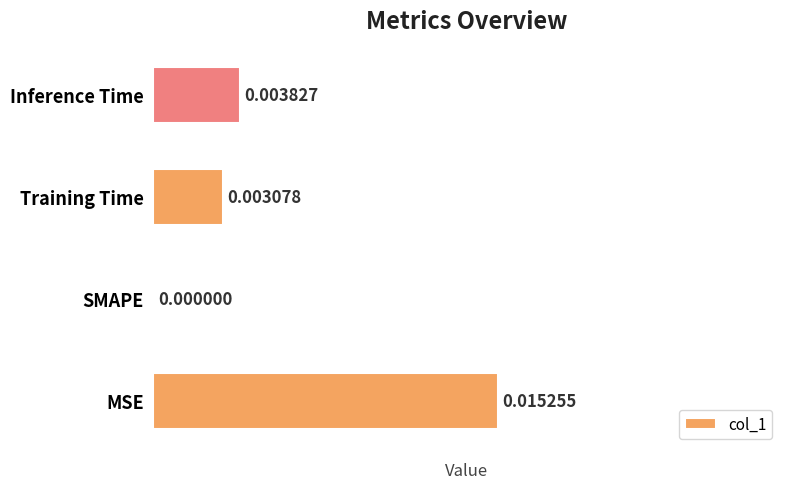

Where is the data nearest to the value 0?

SMAPE